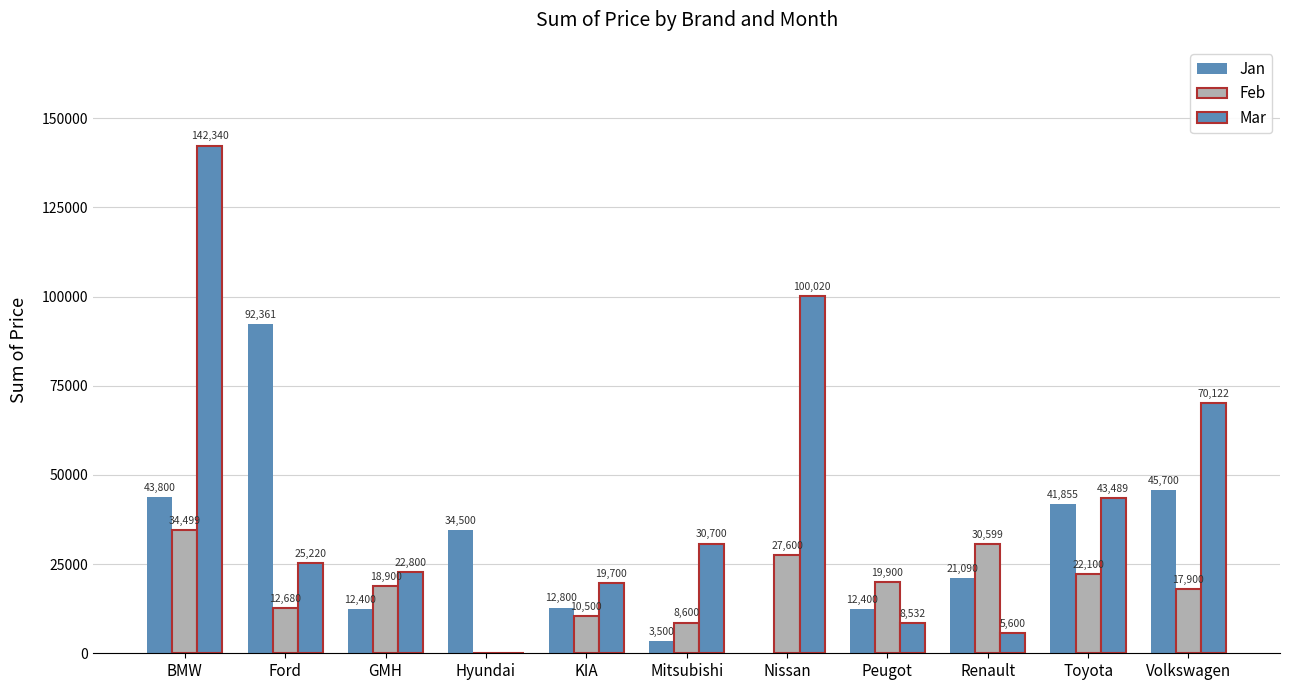

What is the sum of all Feb values?

203278